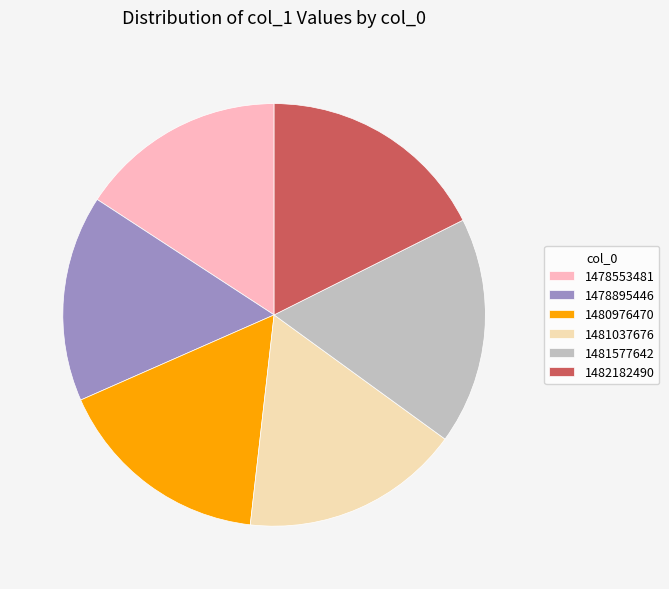

Count the number of slices in the pie.

6